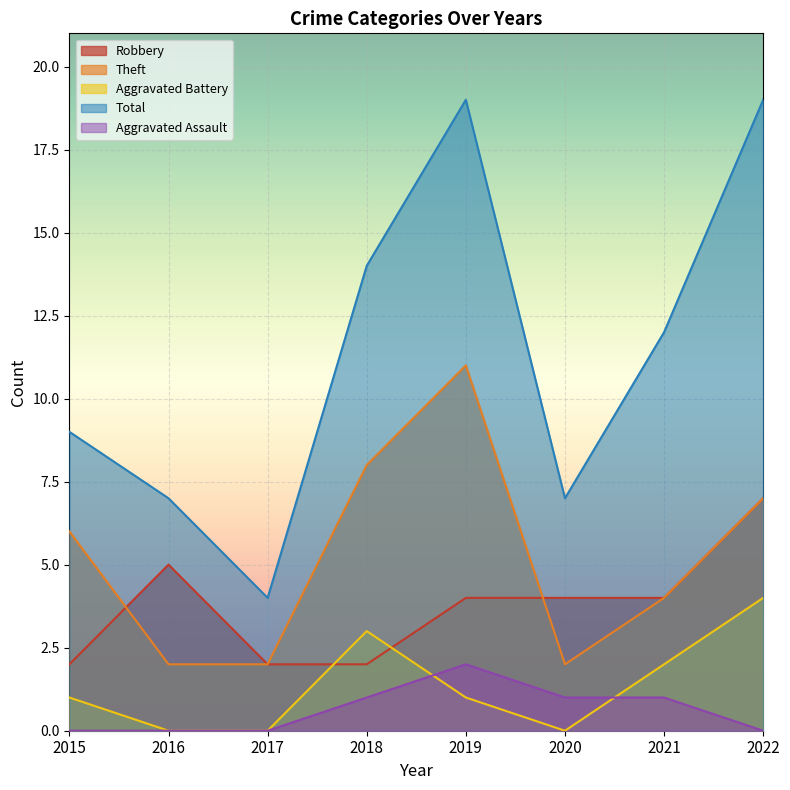

Reading left to right, extract all data points from this chart.

Robbery: 2015=2	2016=5	2017=2	2018=2	2019=4	2020=4	2021=4	2022=7
Theft: 2015=6	2016=2	2017=2	2018=8	2019=11	2020=2	2021=4	2022=7
Aggravated Battery: 2015=1	2016=0	2017=0	2018=3	2019=1	2020=0	2021=2	2022=4
Total: 2015=9	2016=7	2017=4	2018=14	2019=19	2020=7	2021=12	2022=19
Aggravated Assault: 2015=0	2016=0	2017=0	2018=1	2019=2	2020=1	2021=1	2022=0